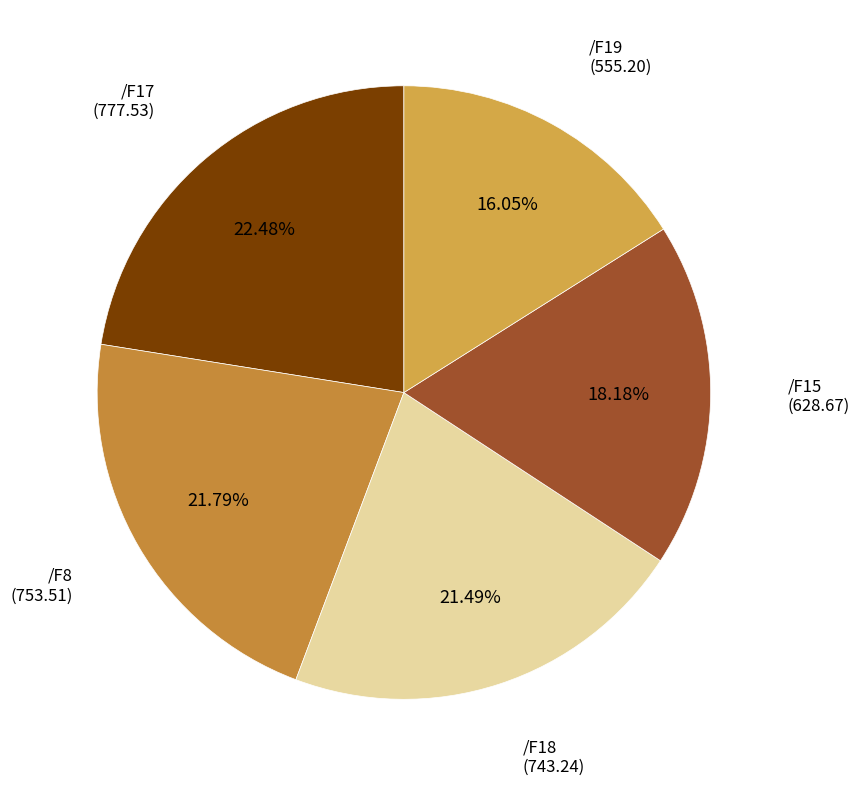

To the nearest percent, what percentage of the pie is /F15?

18%